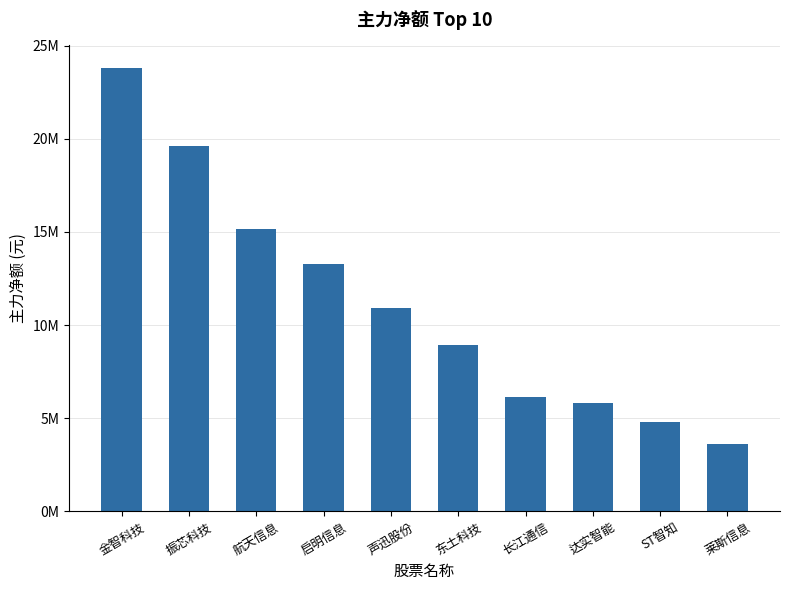

List the labels in order of value, smallest first.

莱斯信息, ST智知, 达实智能, 长江通信, 东土科技, 声迅股份, 启明信息, 航天信息, 振芯科技, 金智科技